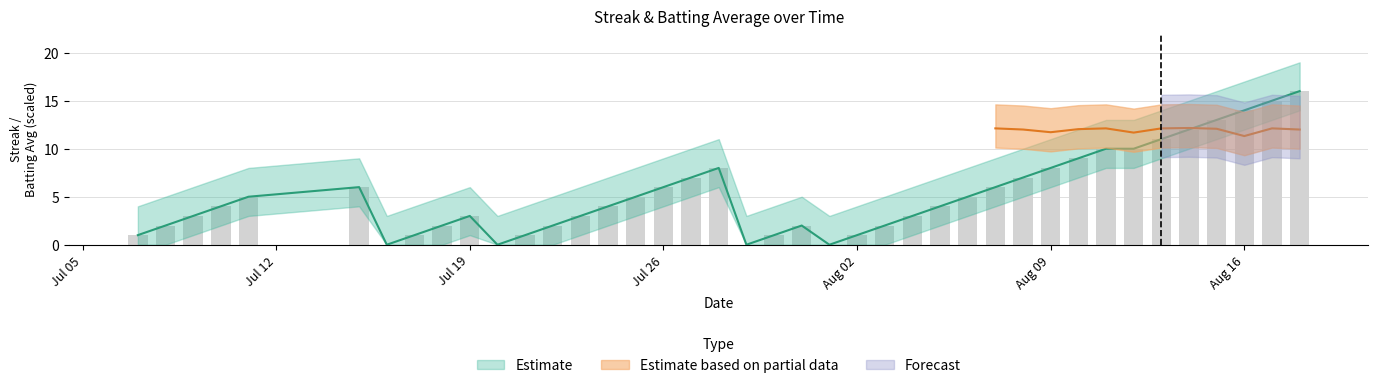

Reading left to right, transcribe all the data shown in this chart.

1	2	3	4	5	6	0	1	2	3	0	1	2	3	4	5	6	7	8	0	1	2	0	1	2	3	4	5	6	7	8	9	10	10	11	12	13	14	15	16